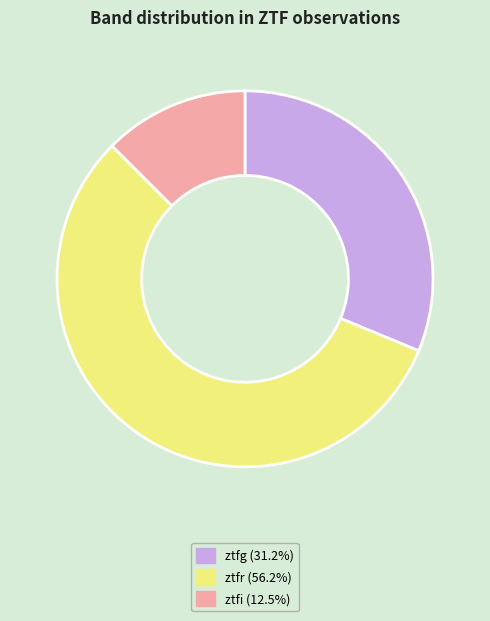

Is the sum of ztfg (31.2%) and ztfr (56.2%) greater than half?

Yes